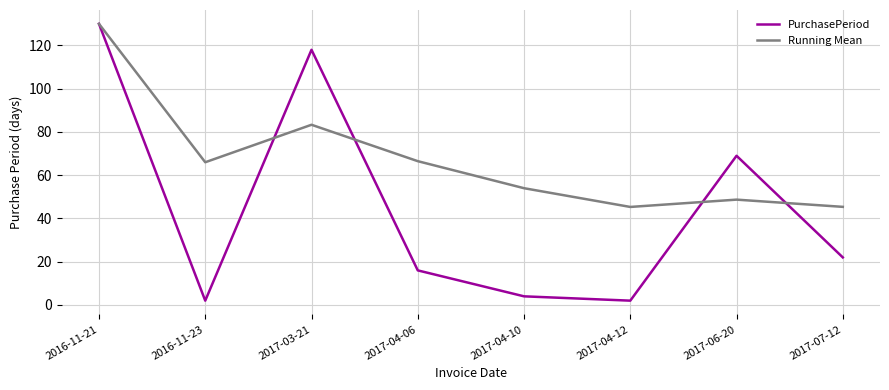

At 2017-06-20, list the series in order from largest to smallest.

PurchasePeriod, Running Mean